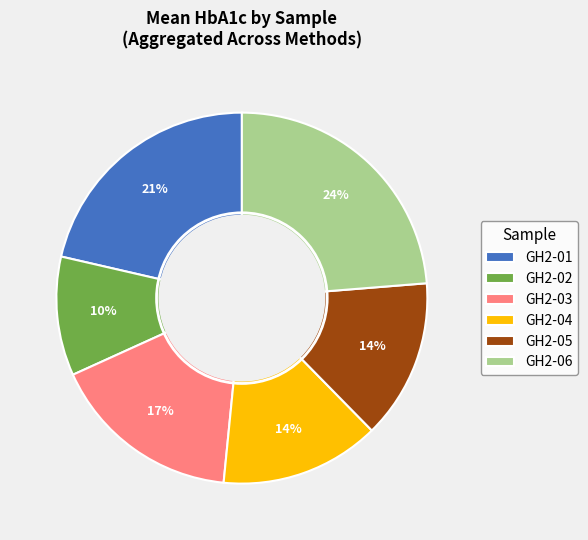

To the nearest percent, what percentage of the pie is GH2-05?

14%